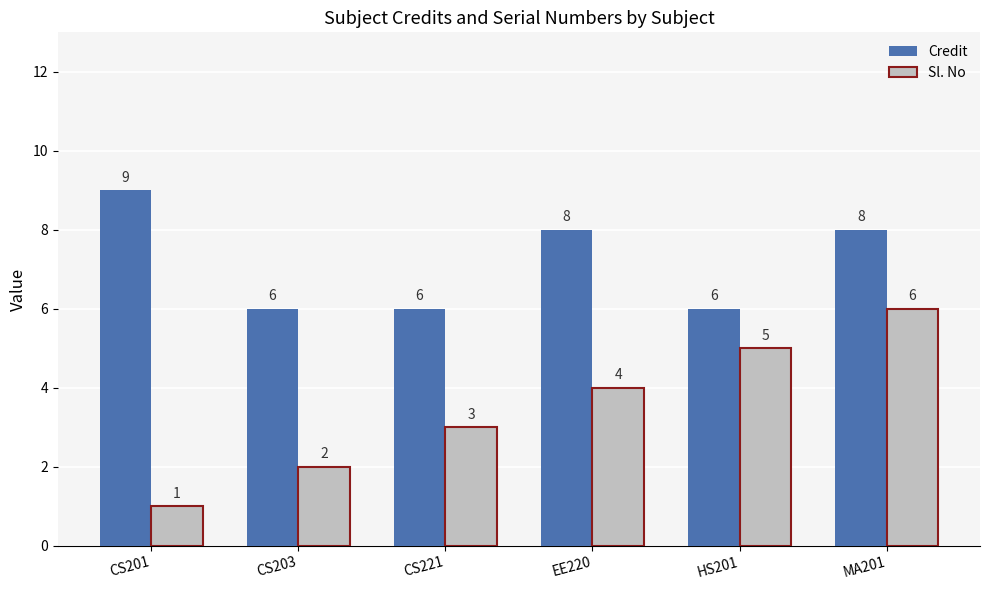

What is the minimum value shown in the chart?

1